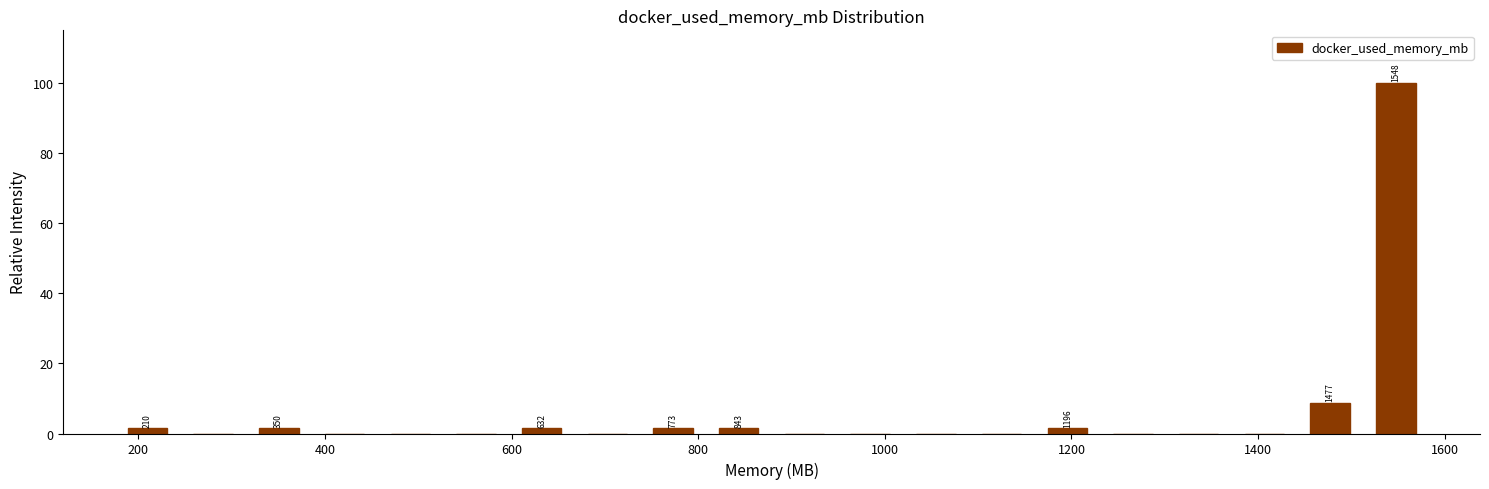

Around what value on the x-axis is the tallest bar? Give the approximate position of its centre, as read against the axis.

1540